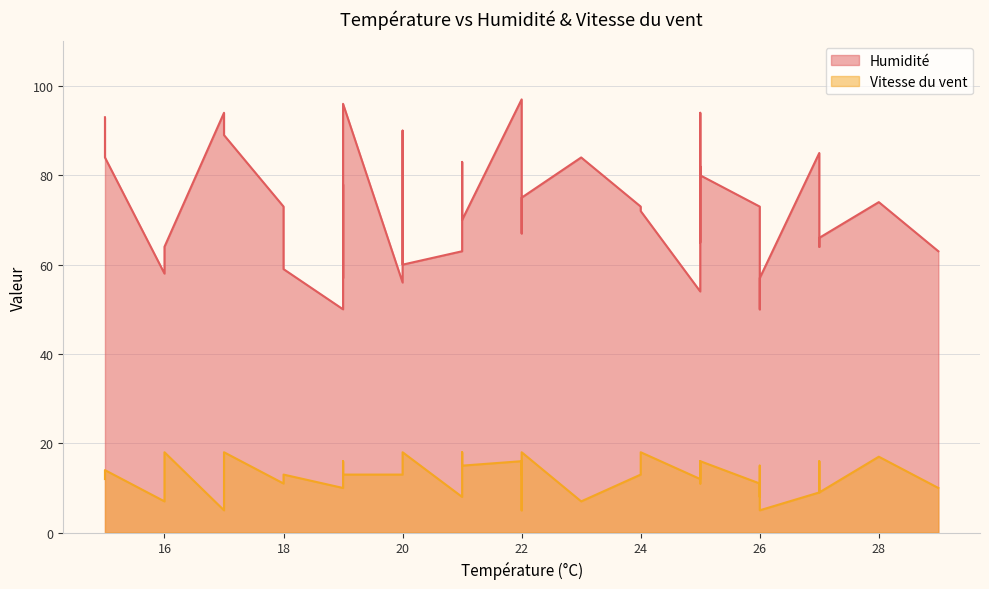

Is the value of Humidité at 26 greater than the value of Vitesse du vent at 26?

Yes